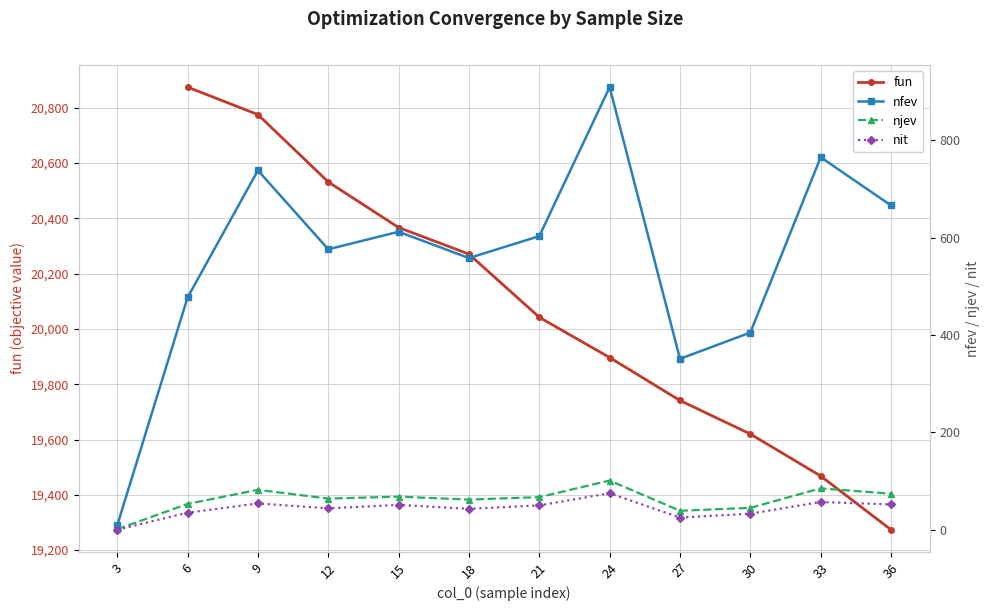

True or false: nfev has a value of 204 at 36.

False